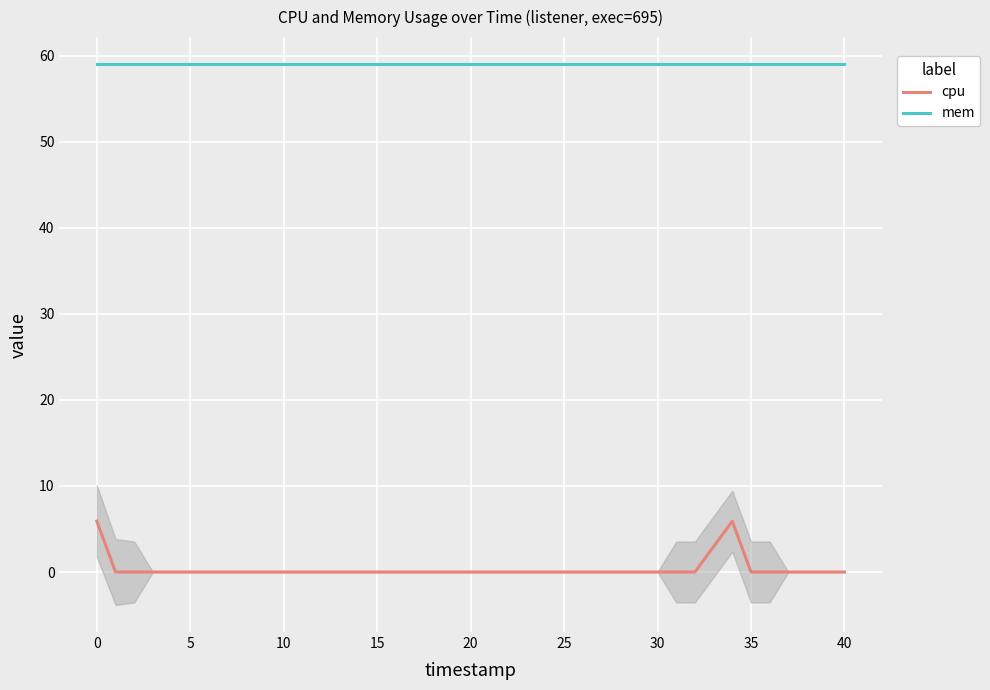

The cpu series shows 0.0 at 40. True or false?

True